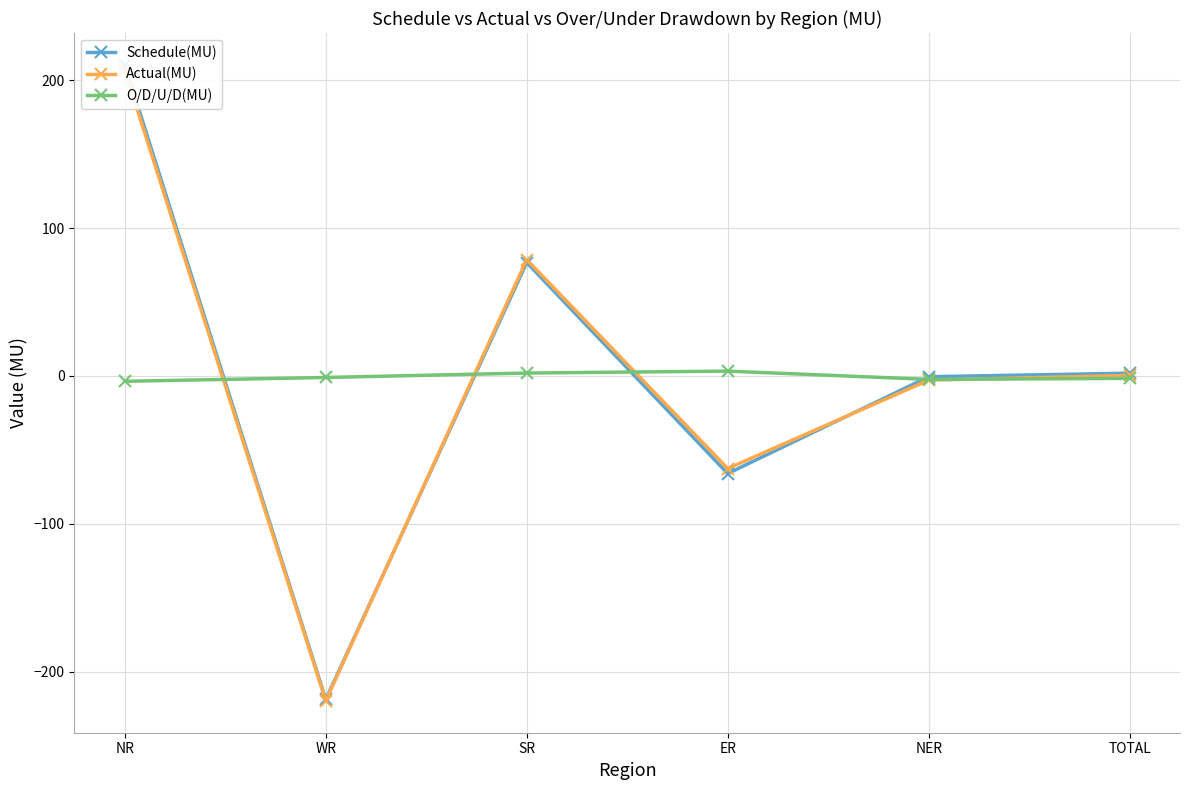

Where do Schedule(MU) and O/D/U/D(MU) first cross each other?

NR and WR